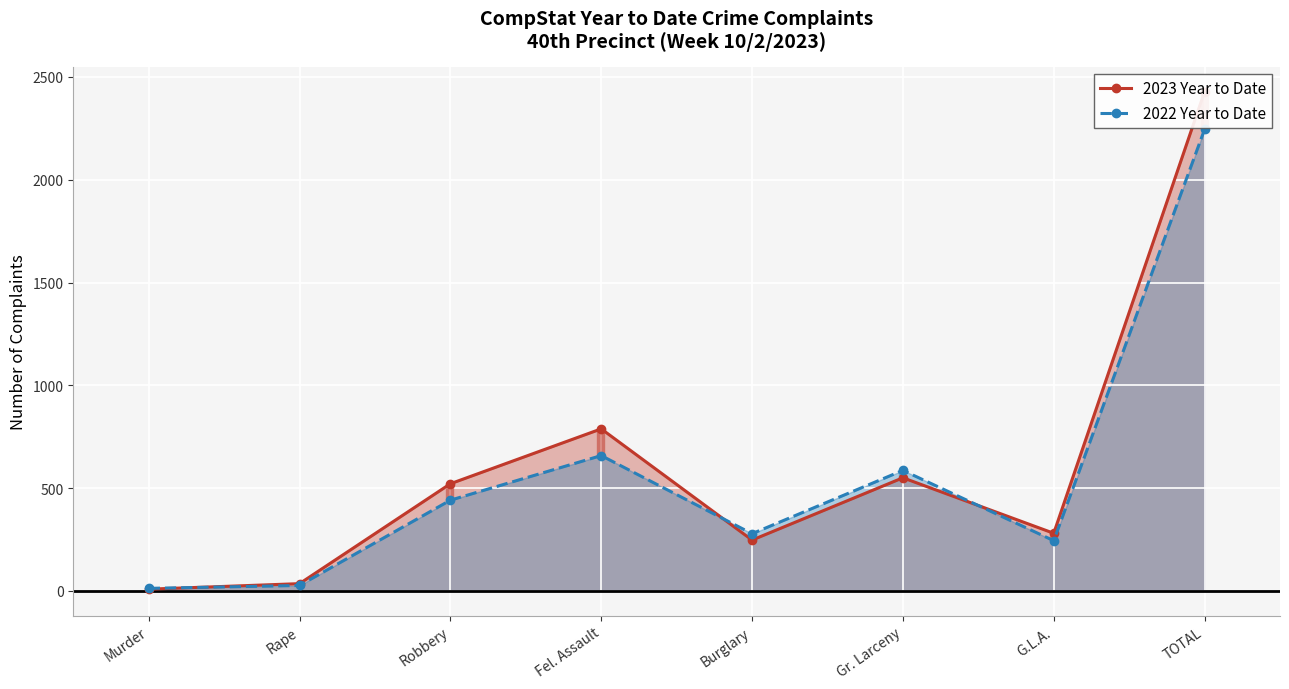

How many data points in 2023 Year to Date are less than 521?

4